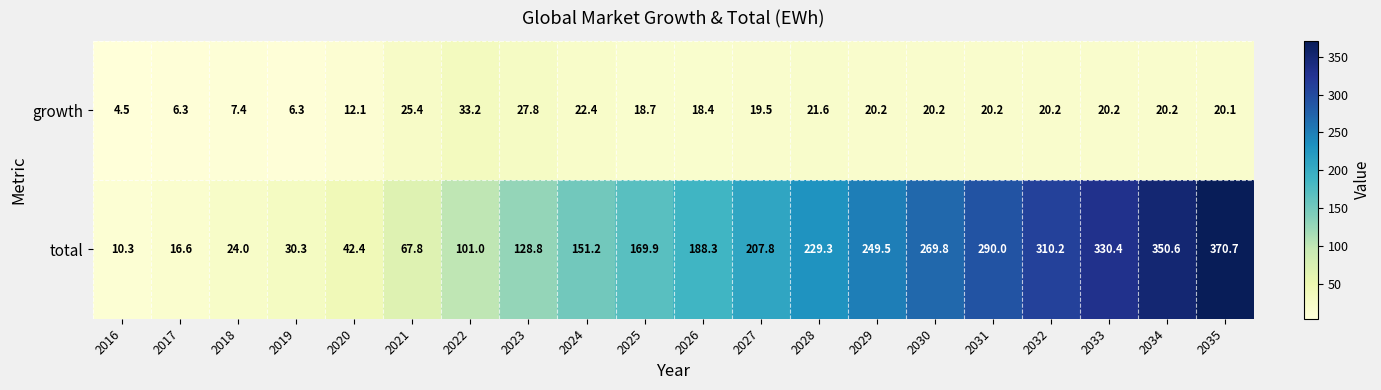

Count the number of categories in the chart.

20